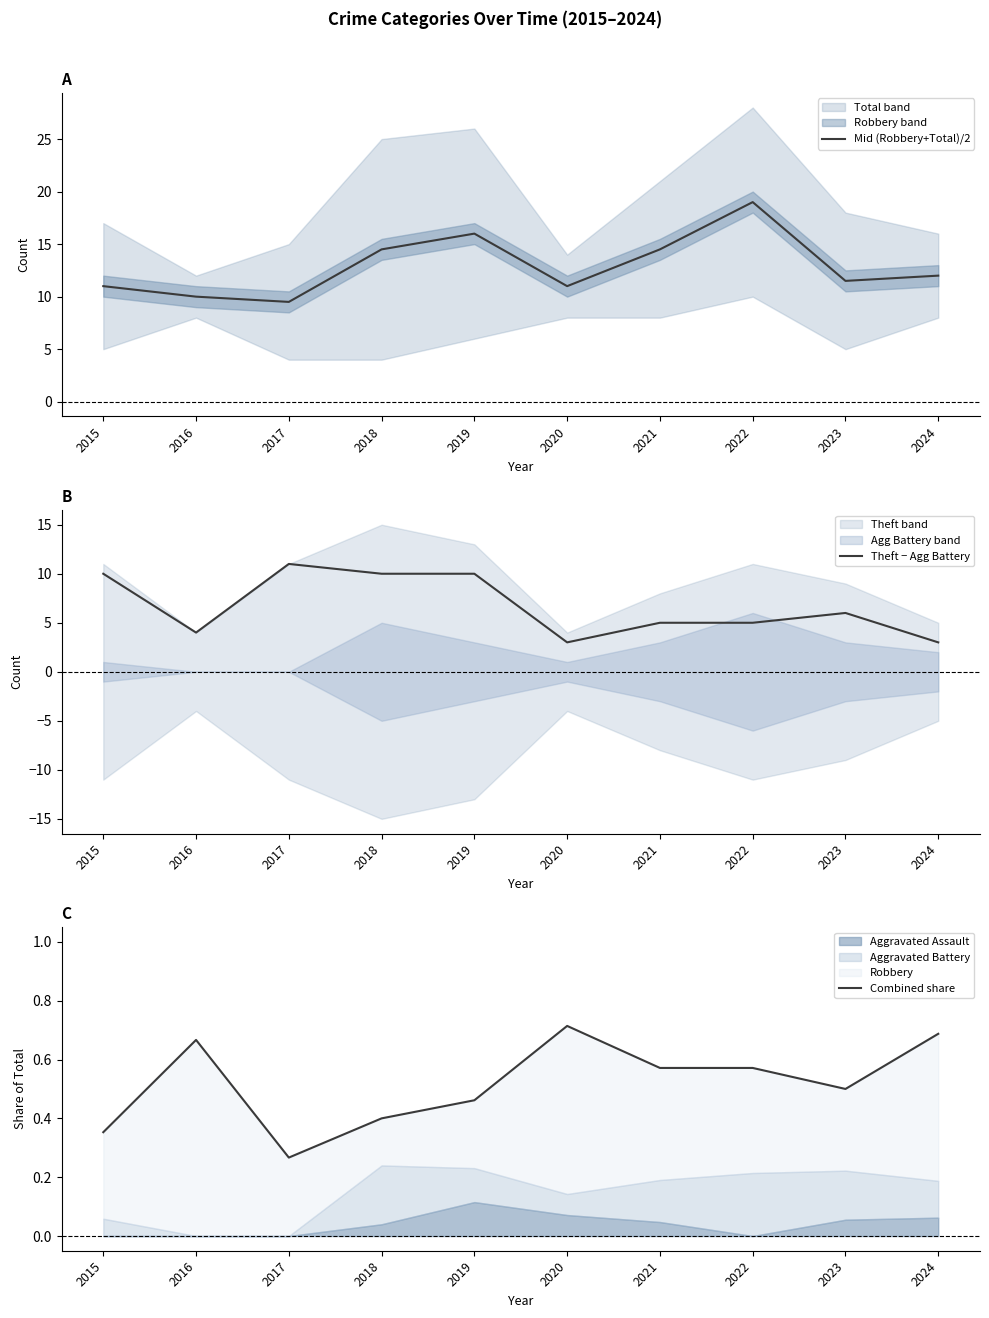

What is the difference between the Combined share values at 2015 and 2024?

0.3